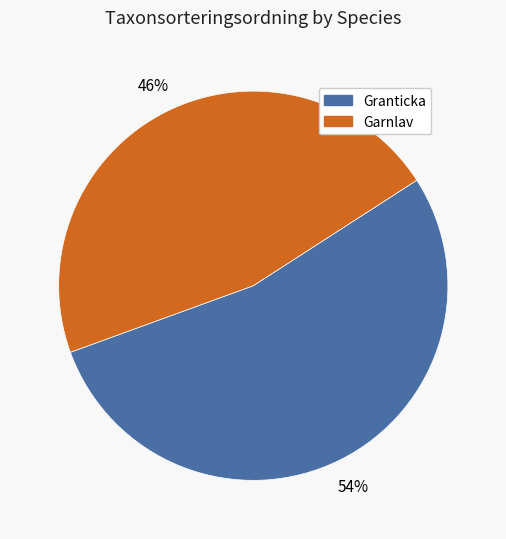

Is there any slice that represents more than half of the pie?

Yes